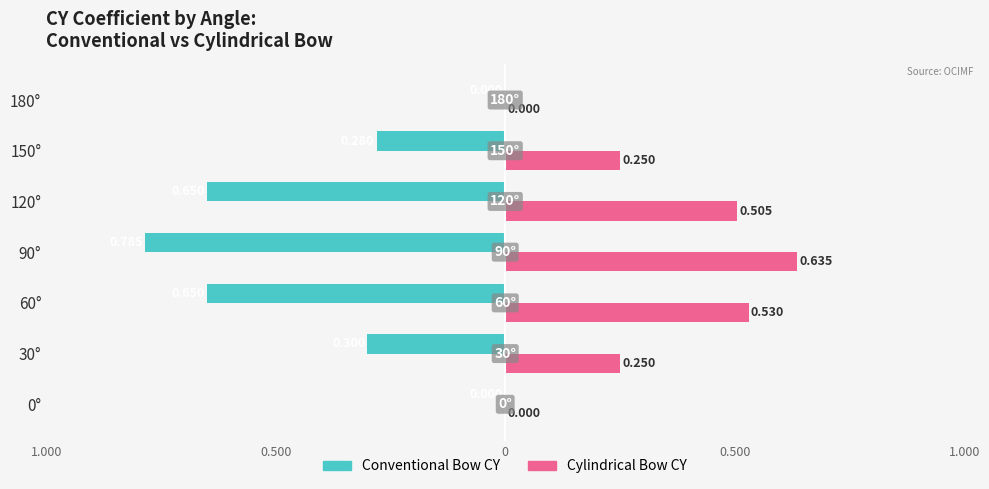

What are all the series names shown in the legend?

Conventional Bow CY, Cylindrical Bow CY